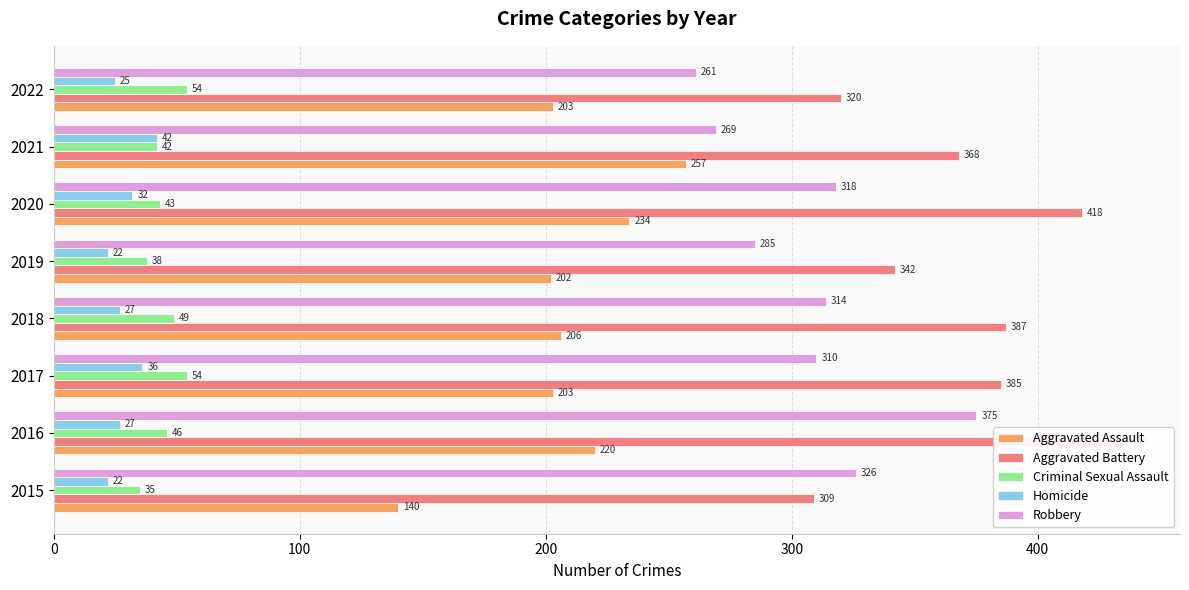

Which series has the widest spread of values?

Aggravated Battery